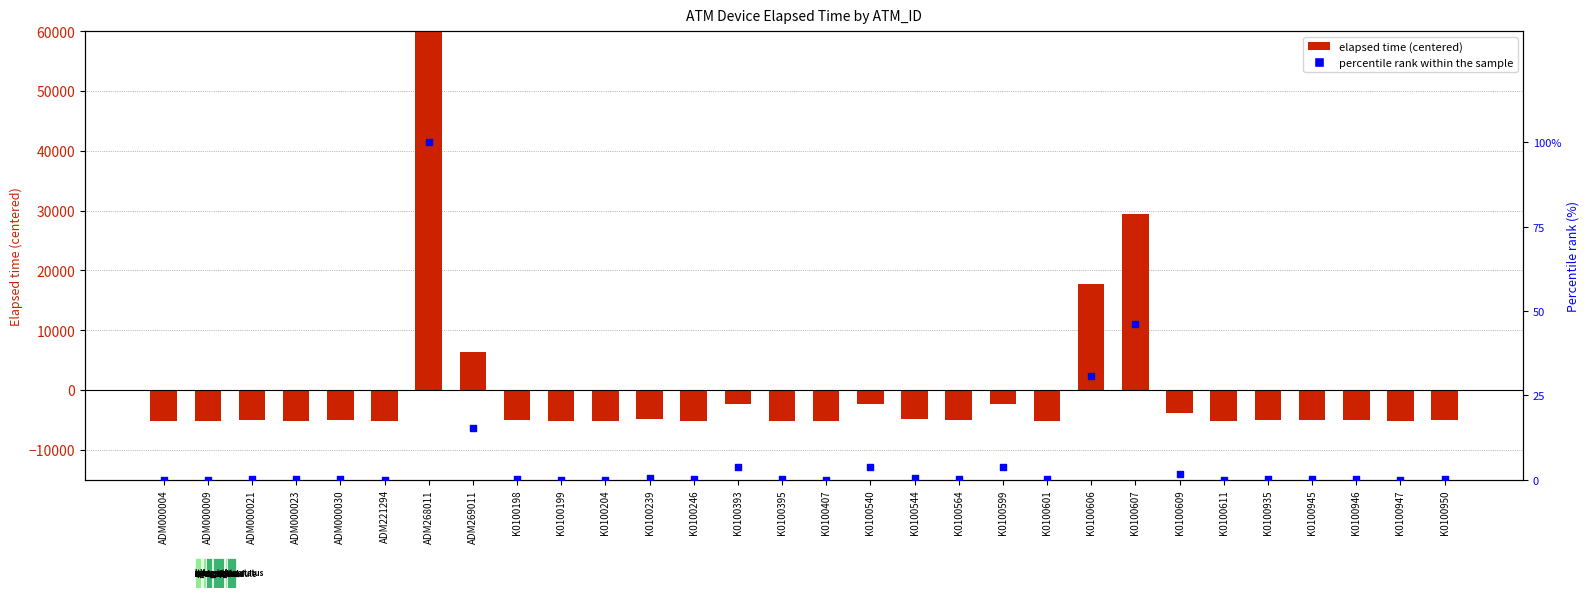

Which series has the largest Y range (max minus min)?

elapsed time (centered)